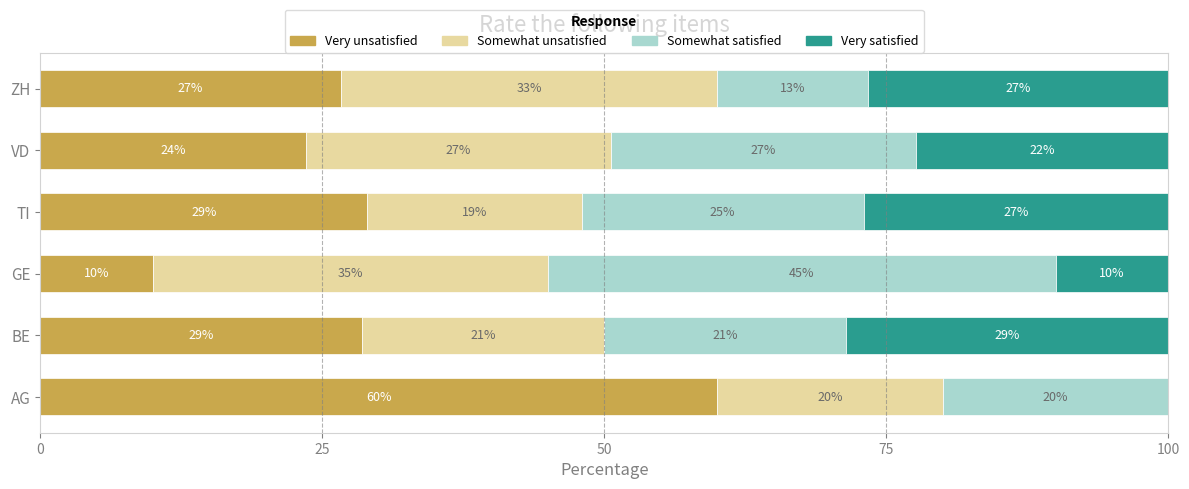

What is the maximum value for Very unsatisfied?

60.0